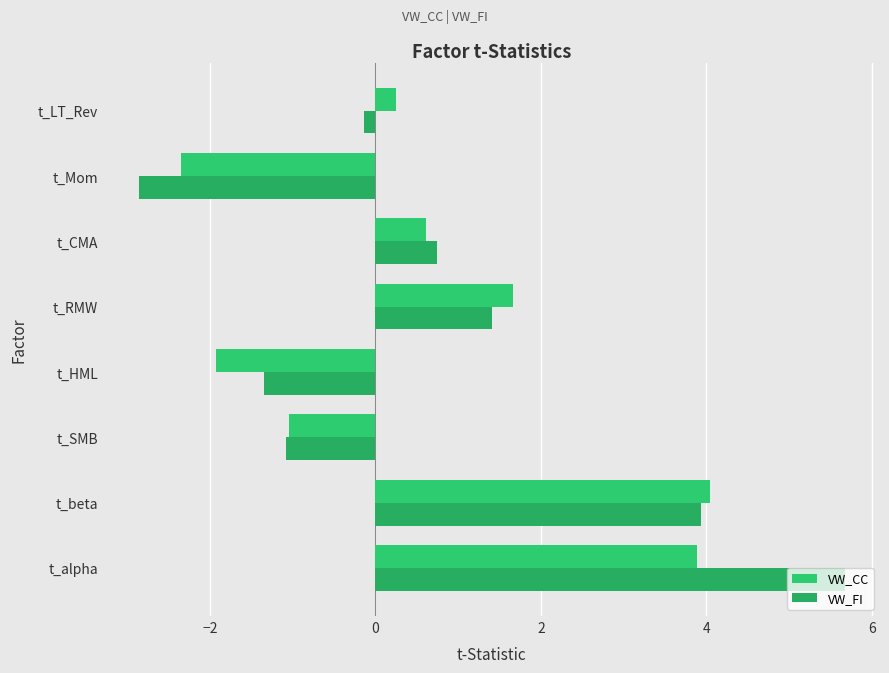

How many positive values does the VW_FI series have?

4